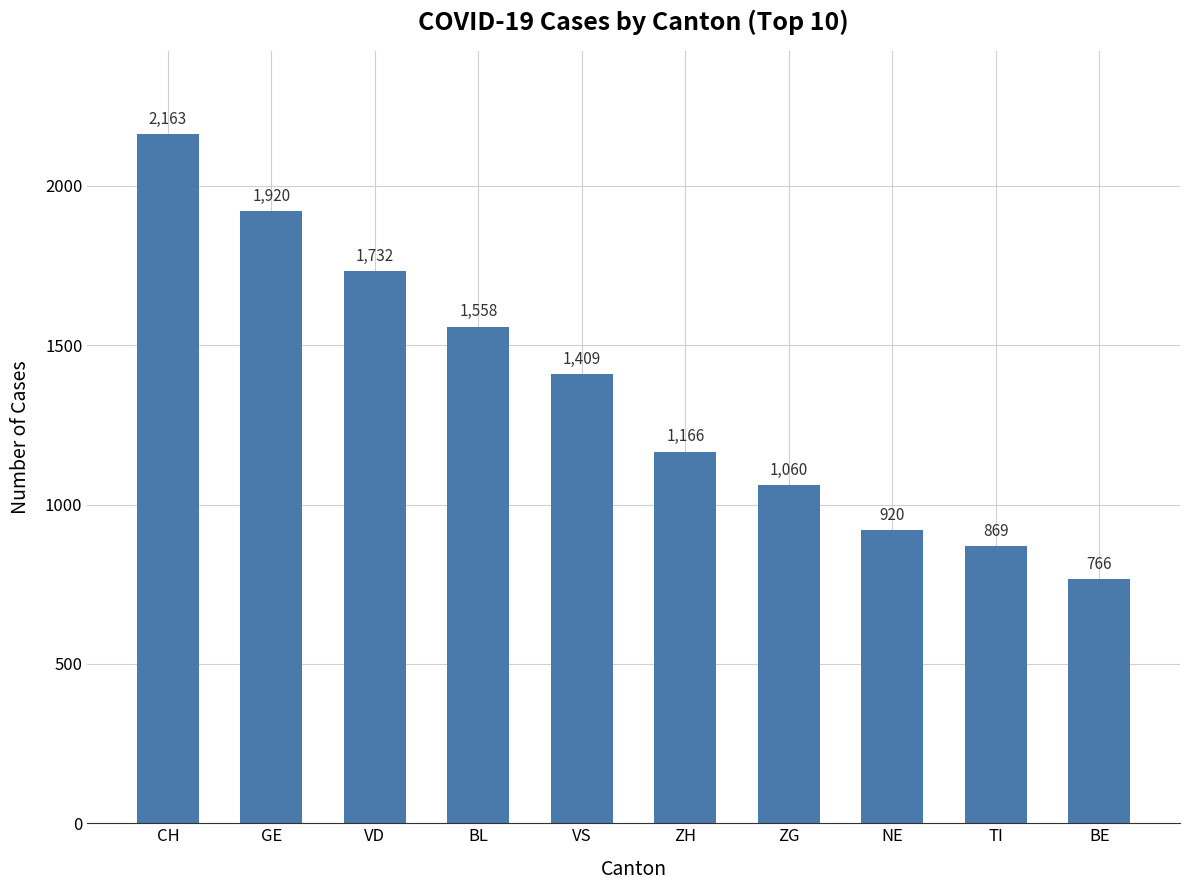

True or false: the data shows 1075 at CH.

False